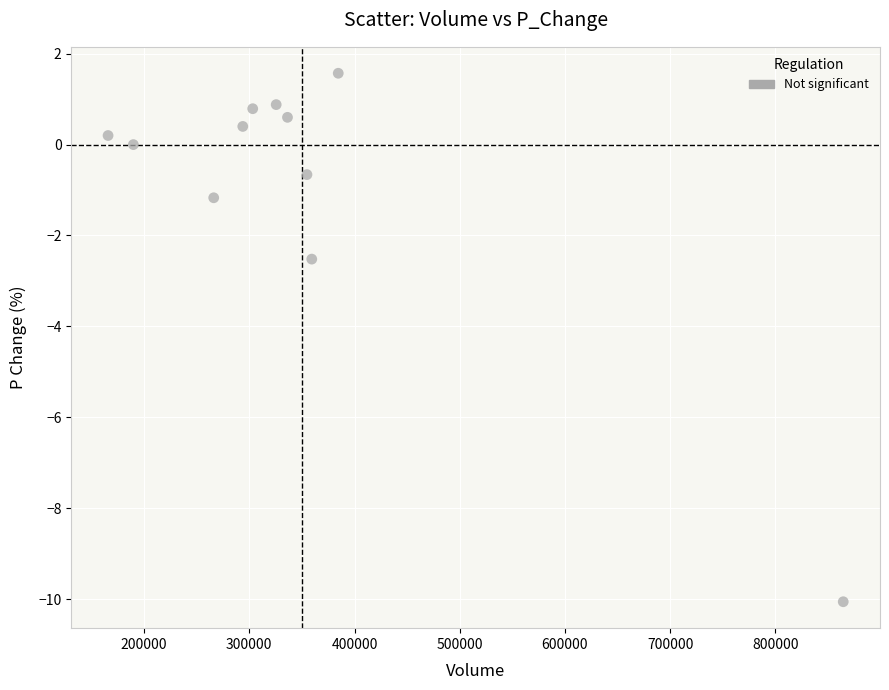

What is the range of X values (max minus min)?

698651.4